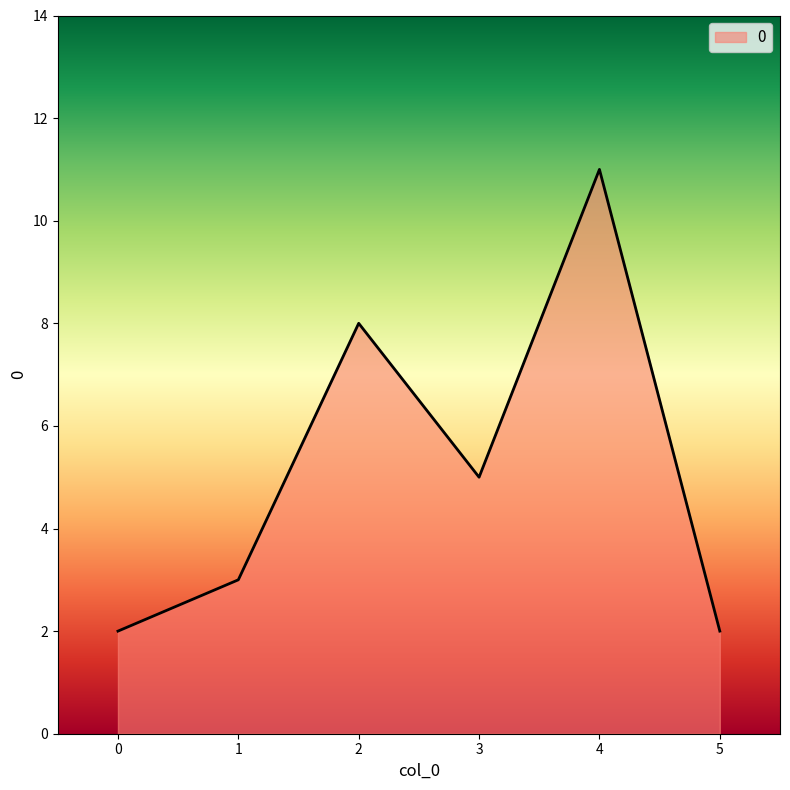

Approximately how many times larger is the value at 2 compared to 5?

4.0